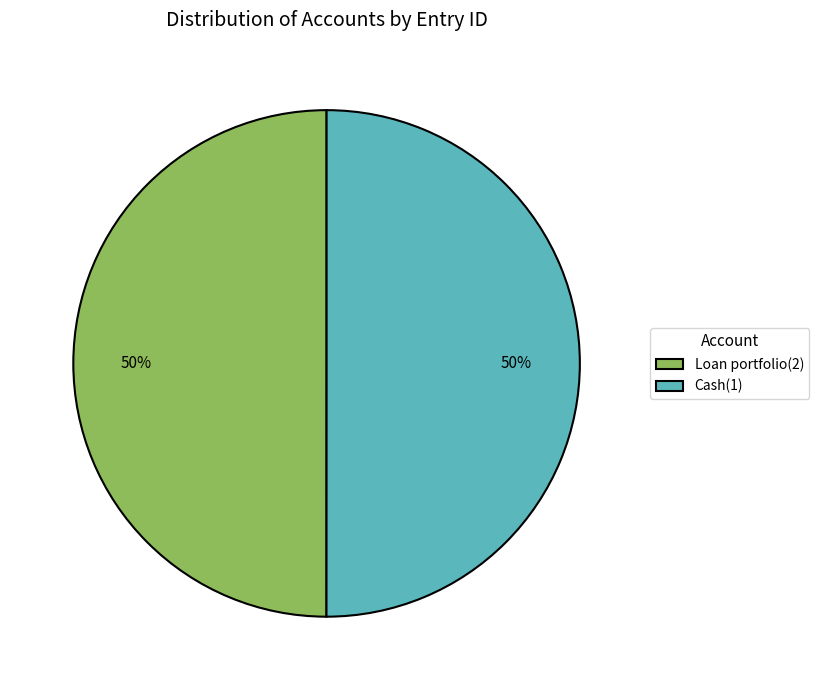

What is the ratio of the value at Loan portfolio(2) to the value at Cash(1)?

1.0